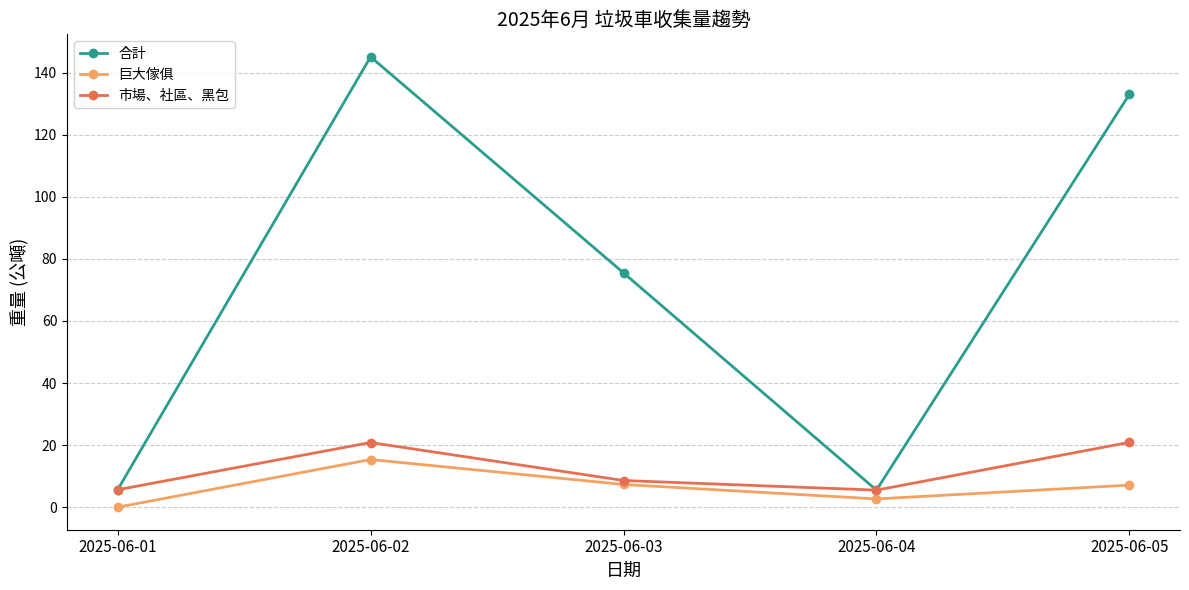

Rank the series at 2025-06-05 from highest to lowest value.

合計, 市場、社區、黑包, 巨大傢俱